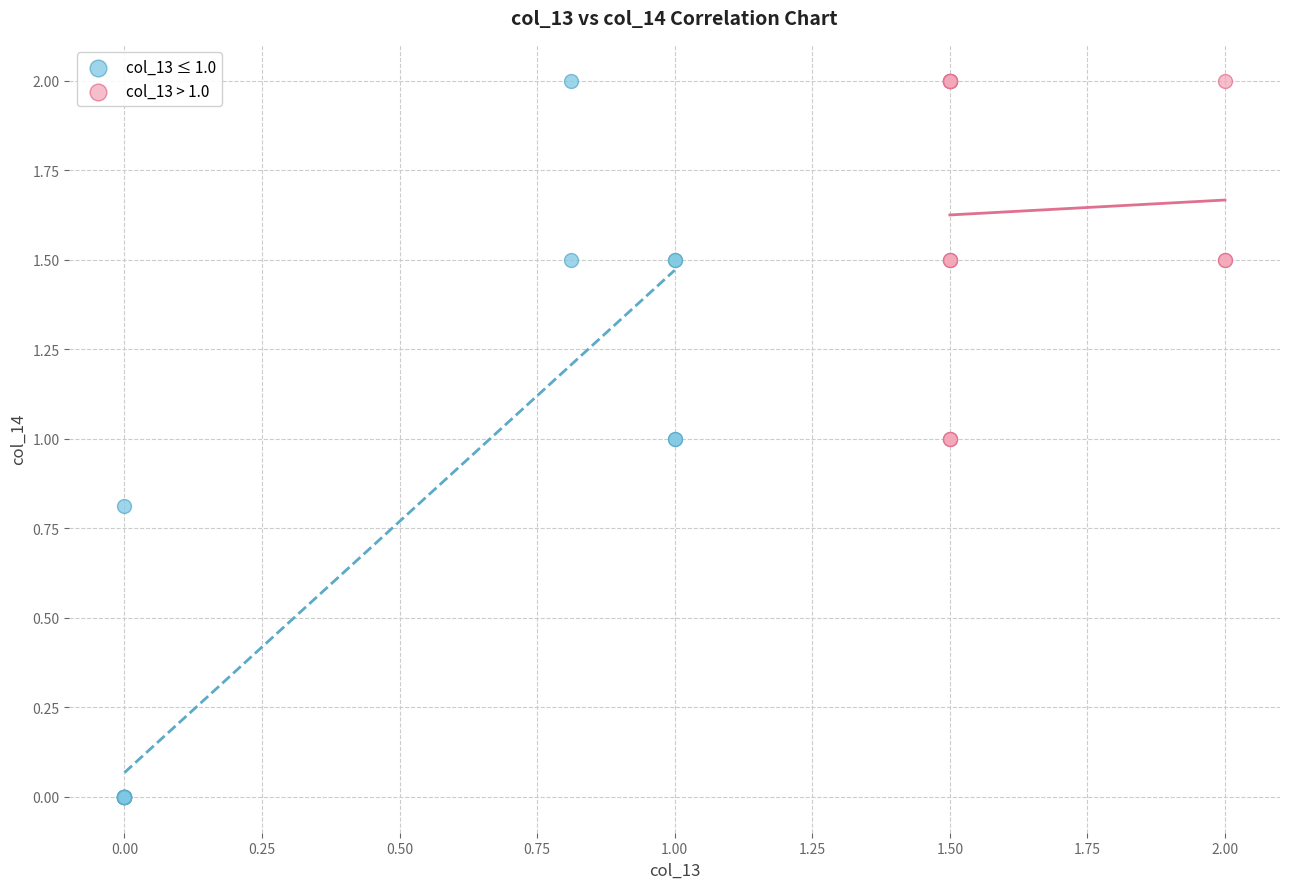

Which series reaches the minimum Y coordinate?

col_13 ≤ 1.0